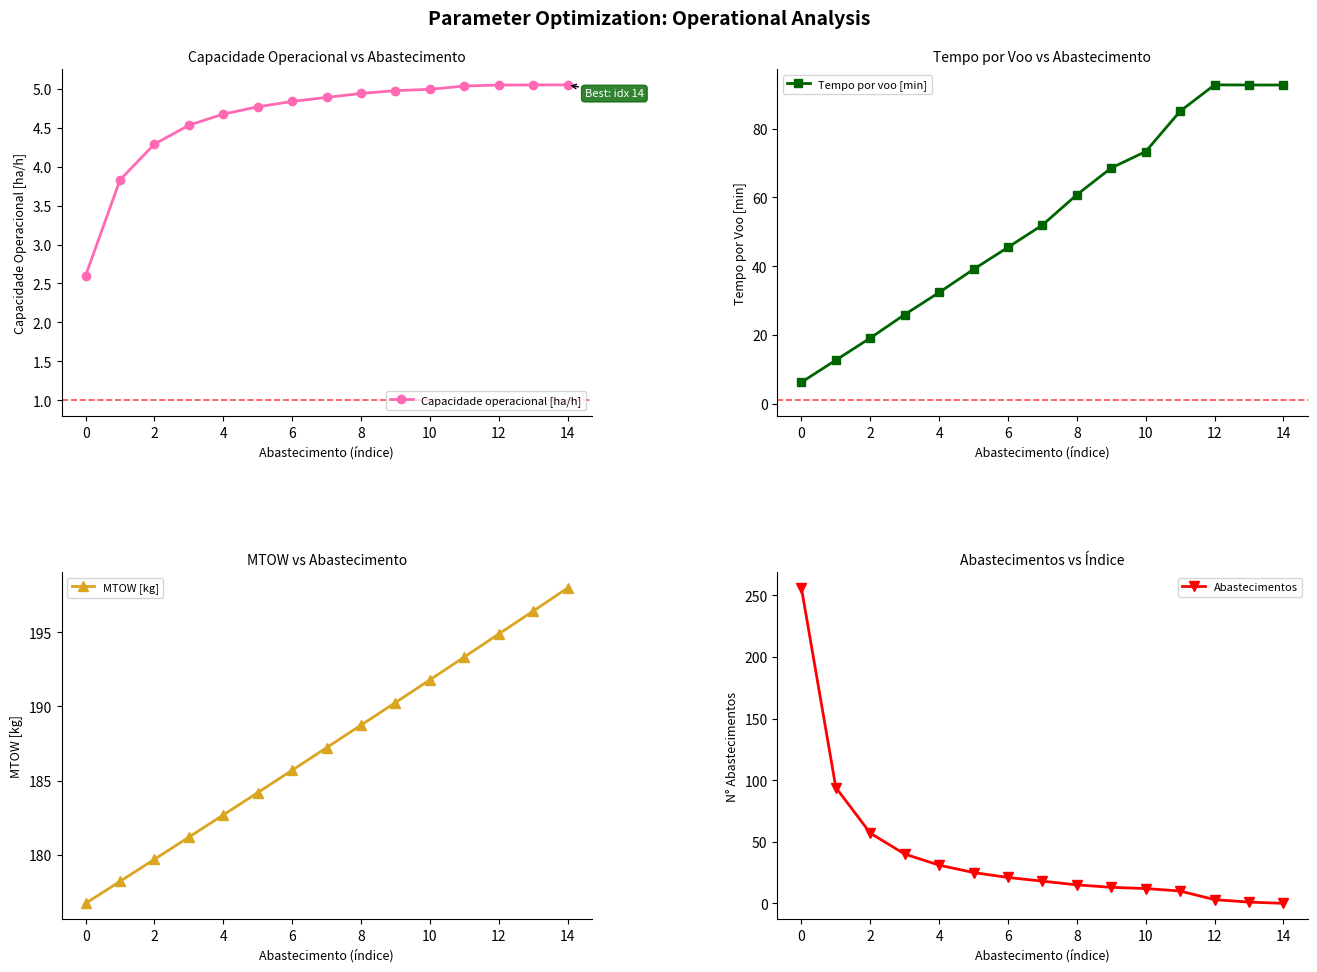

How many values in the Tempo por voo [min] series are below 51?

7